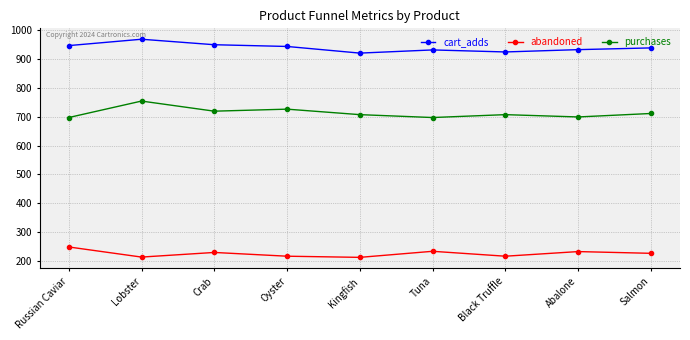

What is the lowest value of the cart_adds series?

920